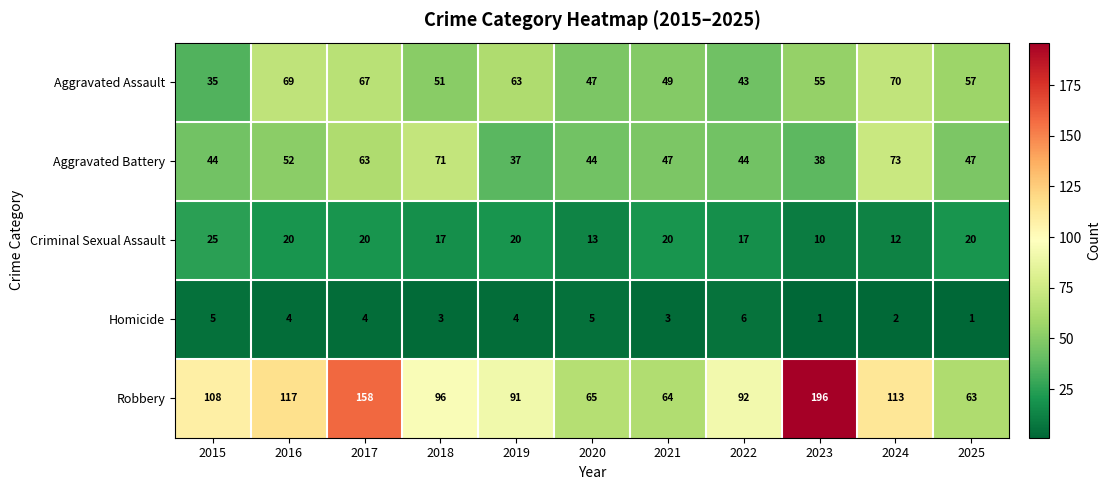

What is the sum of all Criminal Sexual Assault values?

194